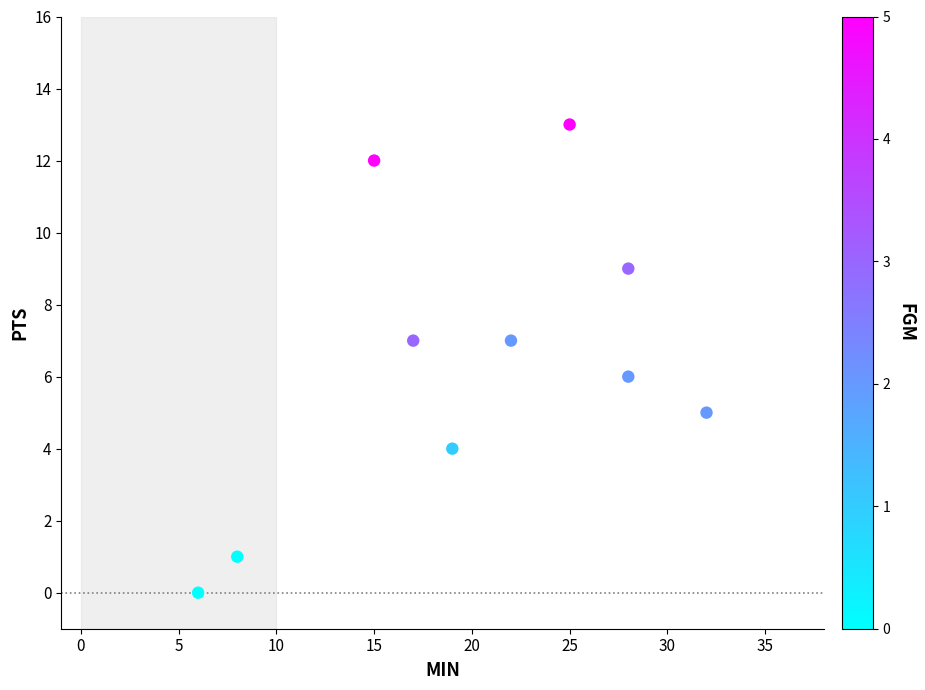

What is the average X value?

20